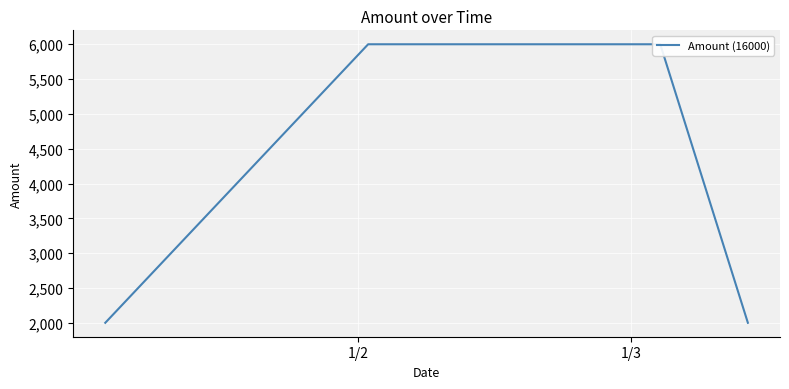

What is the value of the 1st point from the left?

2000